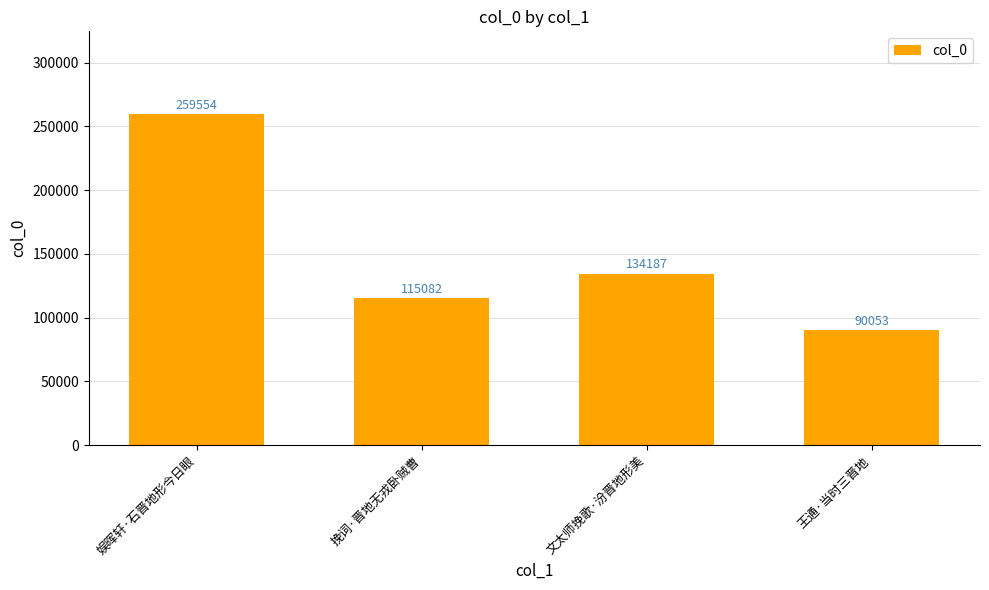

Approximately how many times larger is the value at 文太师挽歌·汾晋地形美 compared to 王通·当时三晋地?

1.5